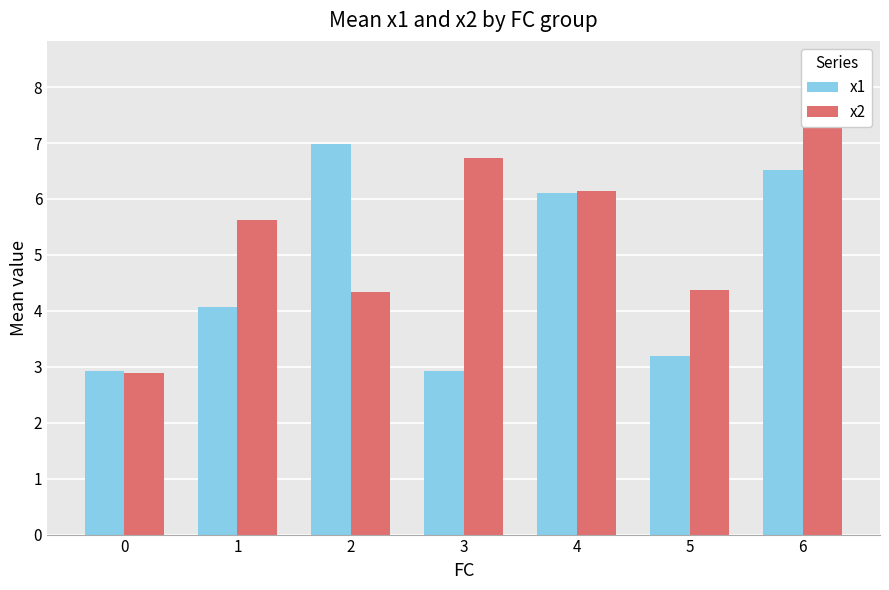

At which category is the sum across all series the highest?

6